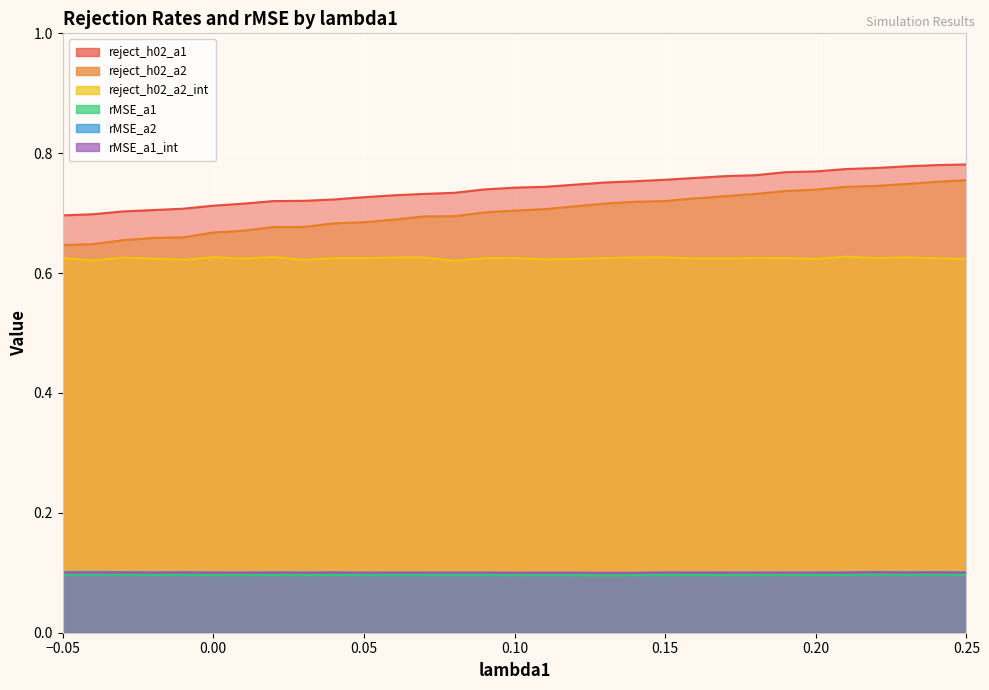

What is the total value across all series at 30?

2.5